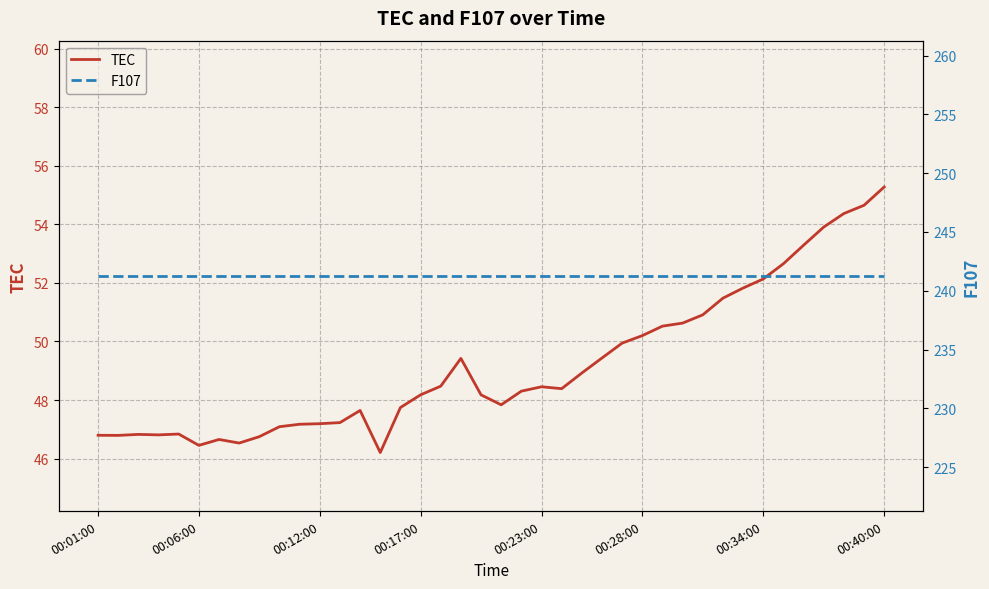

Which category has the highest value across all series?

00:01:00